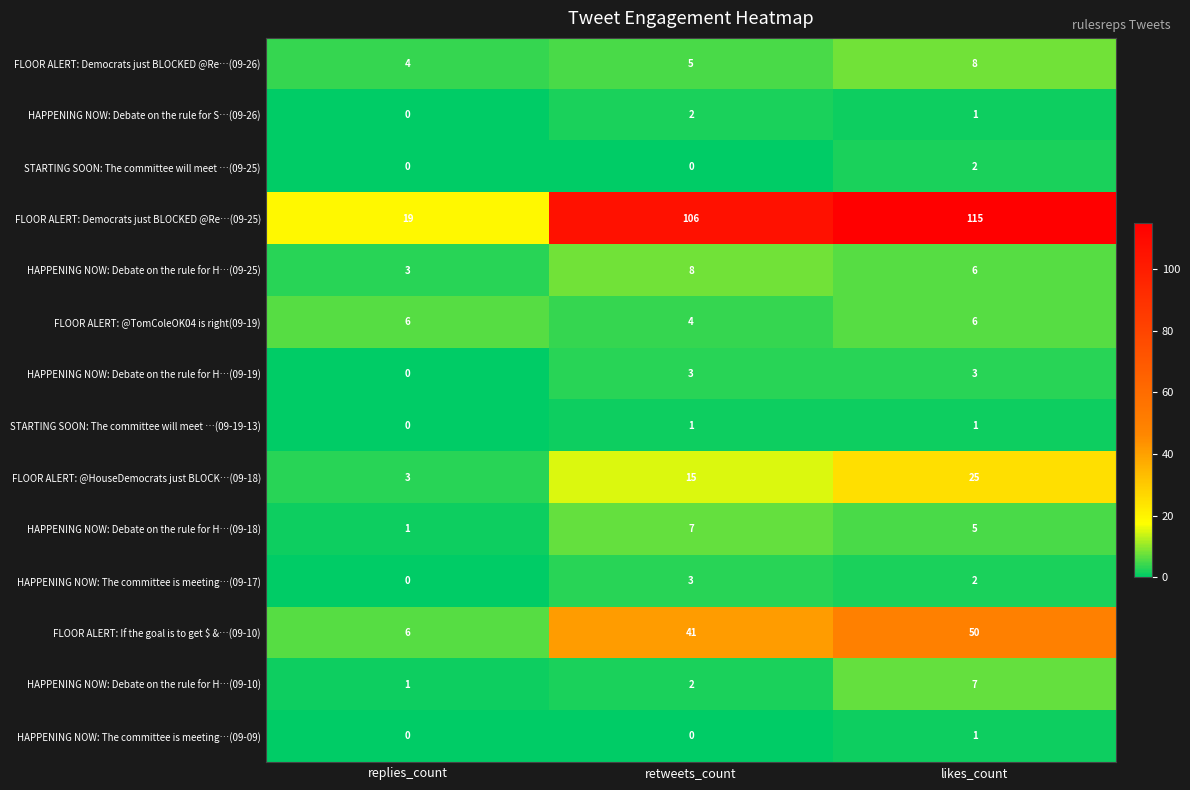

Count the STARTING SOON: The committee will meet …(09-19-13) values in the range 0 to 1.

3